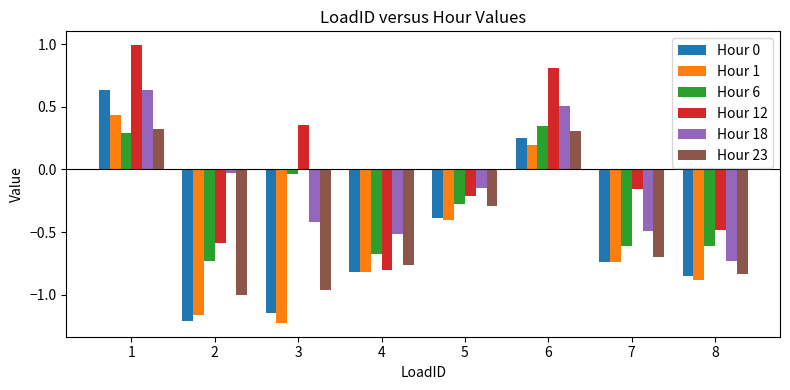

List the labels in order of Hour 1 value, largest first.

1, 6, 5, 7, 4, 8, 2, 3